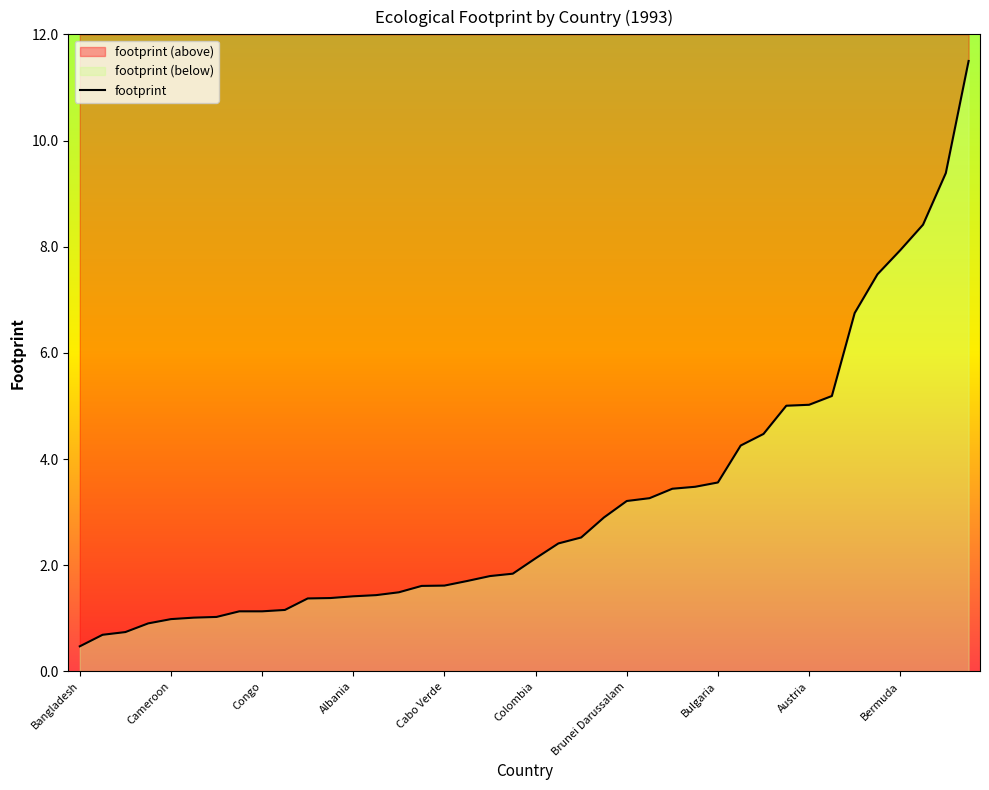

The value at 37 is 12.8. True or false?

False